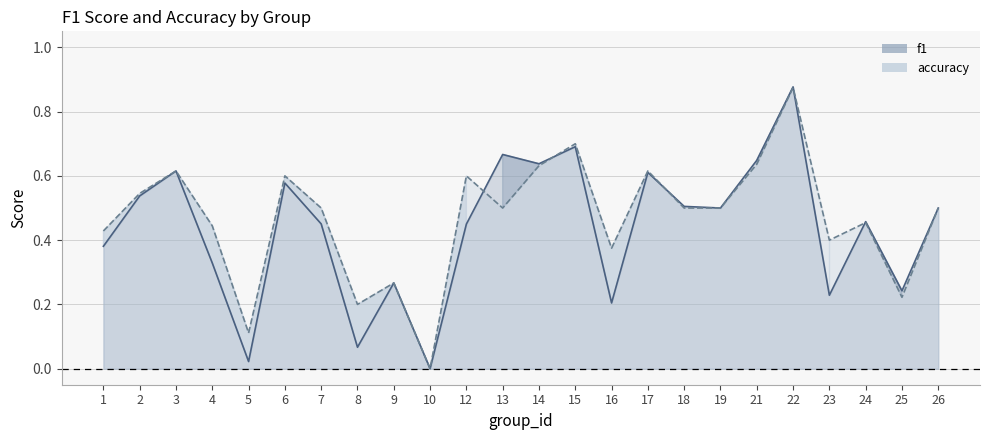

Which series changed the most between 3 and 6?

f1 line